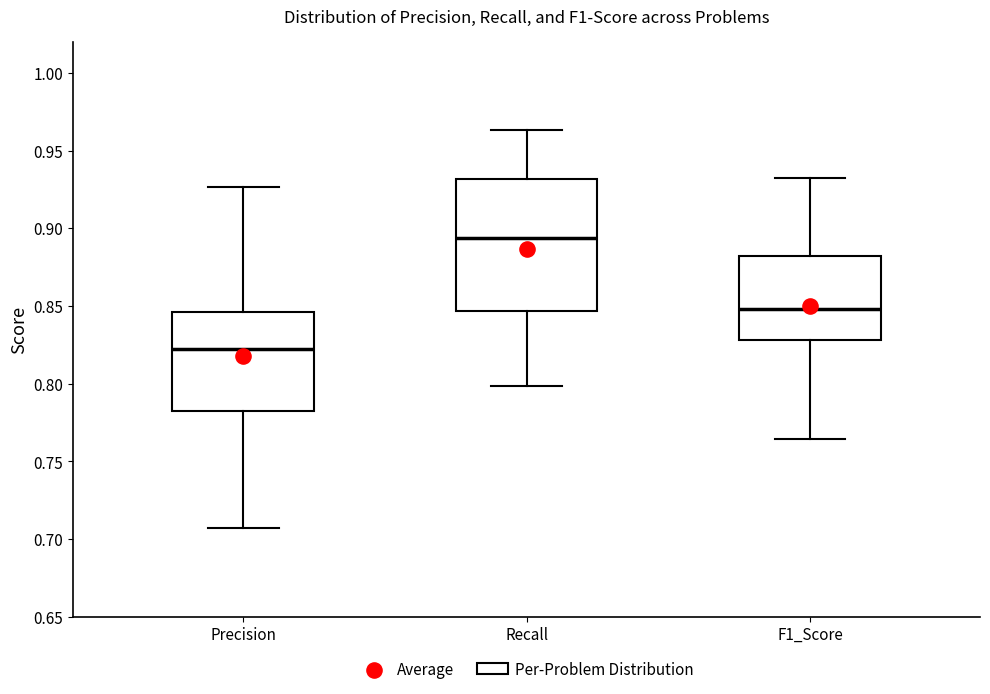

Reading left to right, transcribe this box plot: for each box, give where its median line is, the range the box spans, and where its two whiskers end, as read against the y-axis. The values are not printed on the chart, so give them approximately, as read against the axis.

Precision: median 0.820, box 0.785 to 0.845, whiskers 0.705 to 0.925
Recall: median 0.895, box 0.845 to 0.930, whiskers 0.800 to 0.965
F1_Score: median 0.850, box 0.830 to 0.880, whiskers 0.765 to 0.930